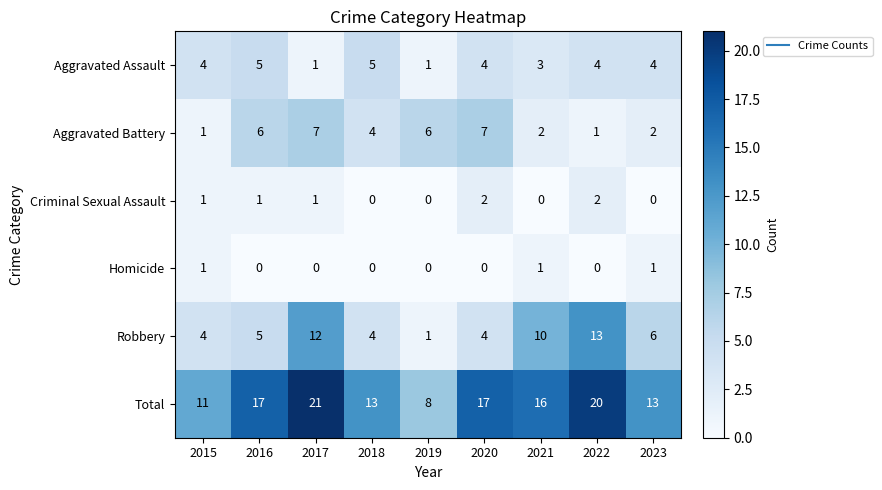

What is the spread (max minus min) of values at 2021?

16